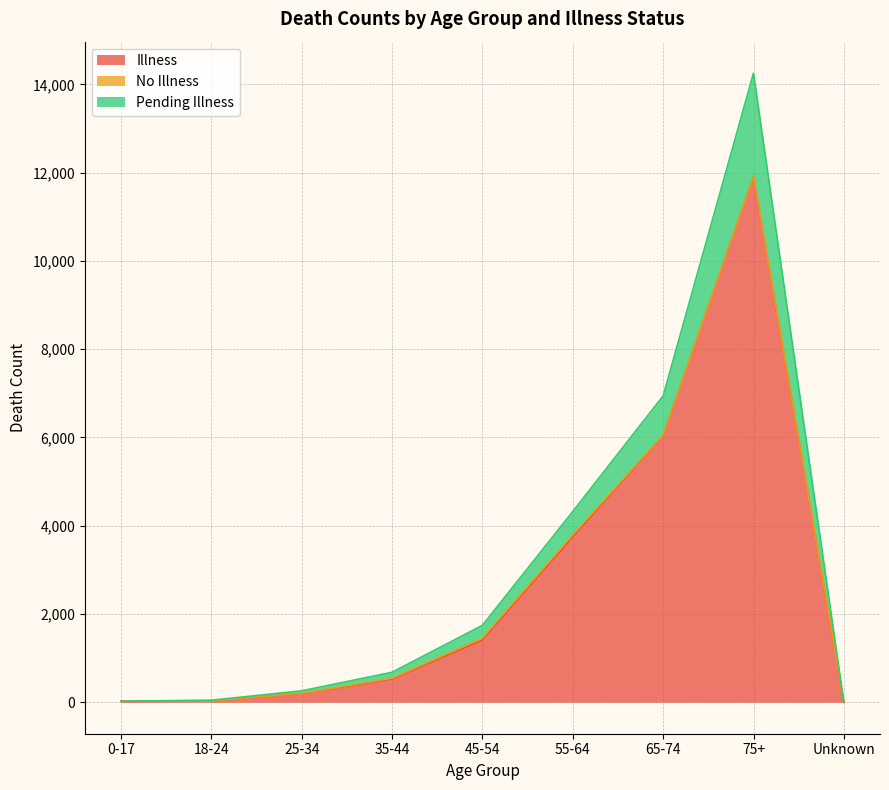

At which category is the sum across all series the highest?

75+